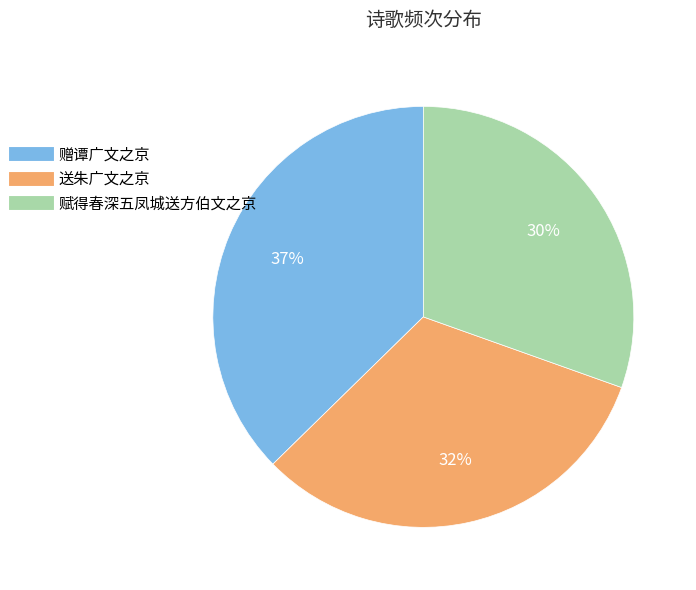

How many segments does this pie chart have?

3